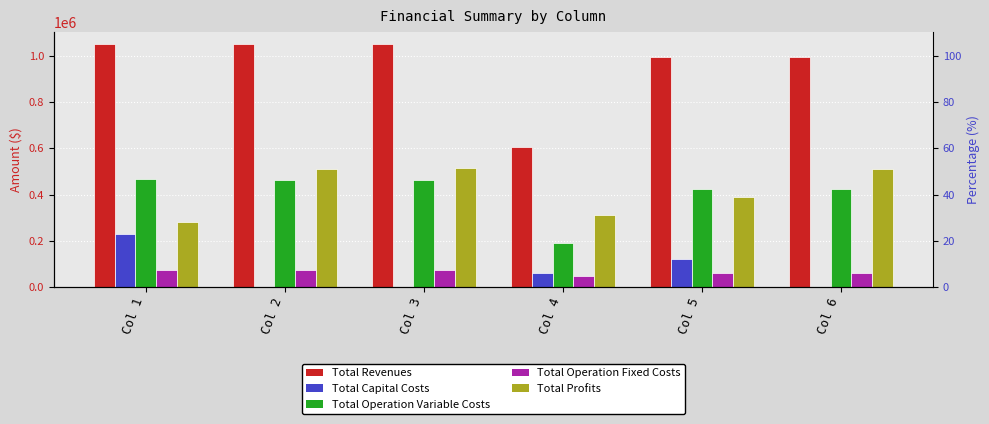

List the labels in order of Total Operation Fixed Costs value, largest first.

Col 1, Col 2, Col 3, Col 5, Col 6, Col 4